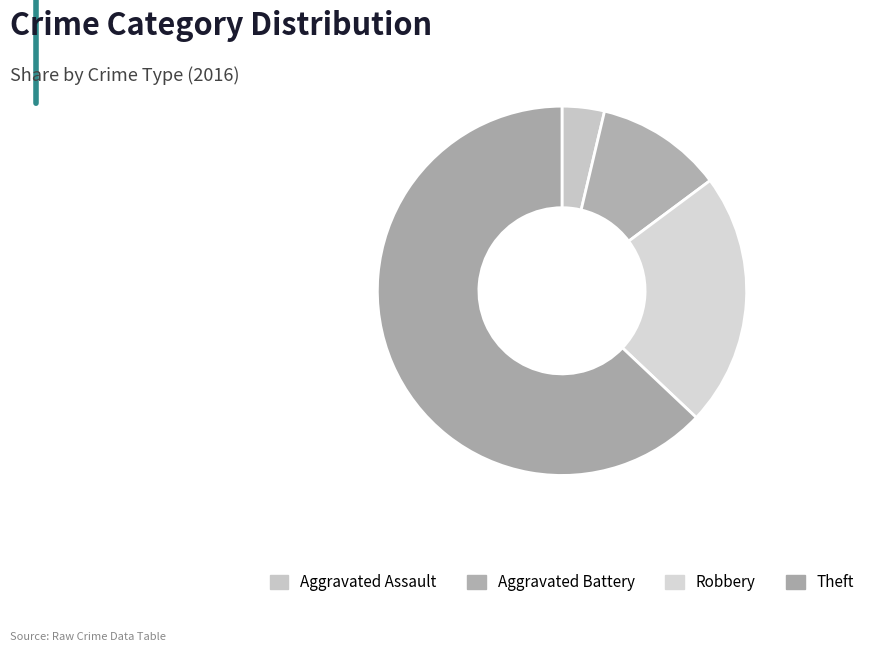

Between Aggravated Assault and Theft, which is larger?

Theft